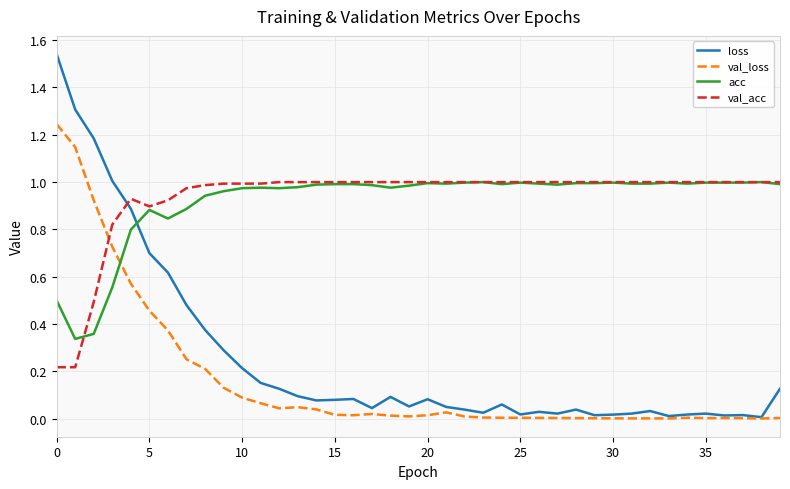

Is this an area chart (filled region under the line)?

No